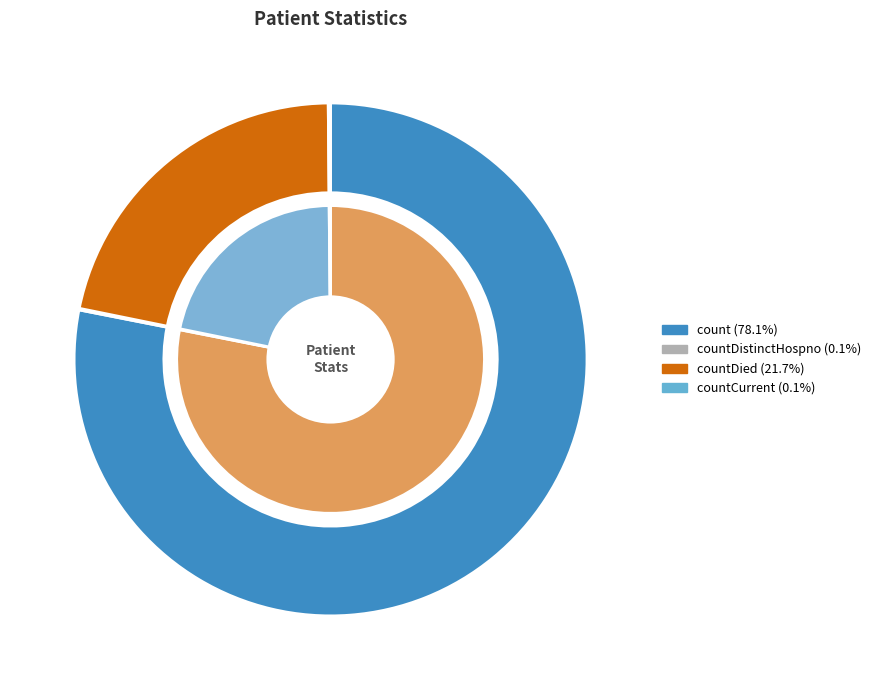

How much of the chart is everything except countDied?

78.3%